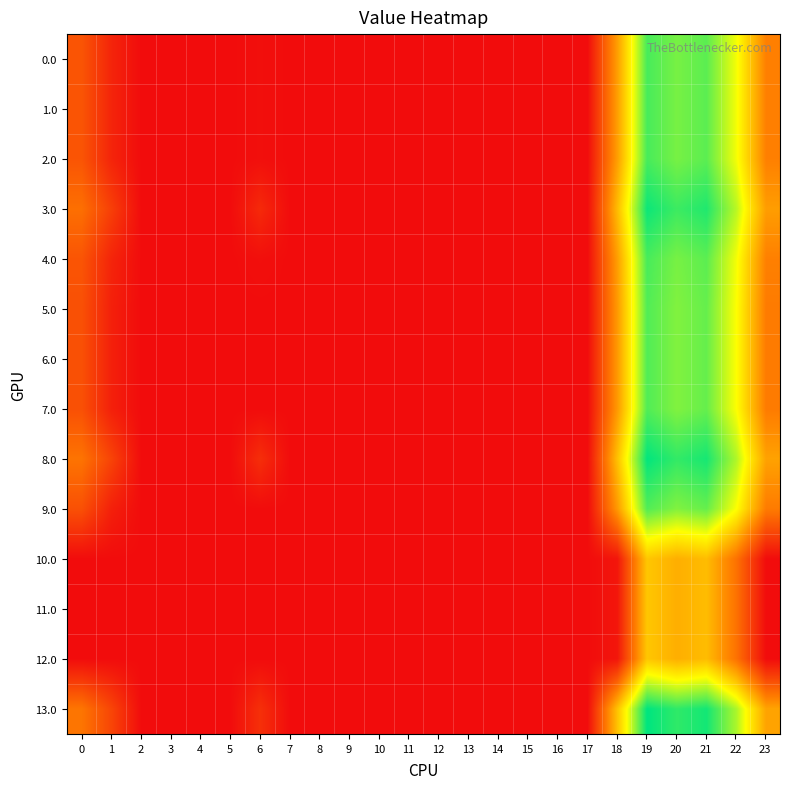

What is the maximum value shown in the chart?

233.5